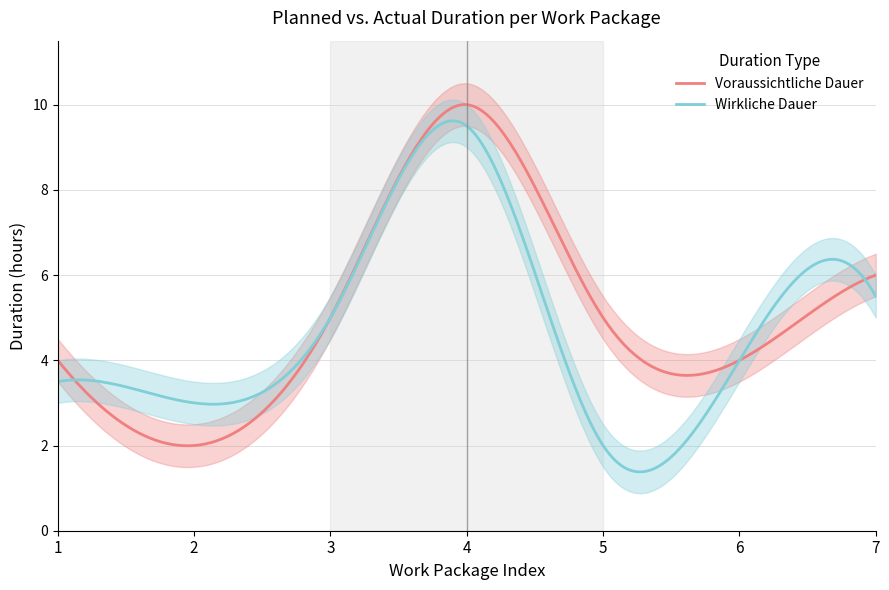

What are all the series names shown in the legend?

Voraussichtliche Dauer, Wirkliche Dauer